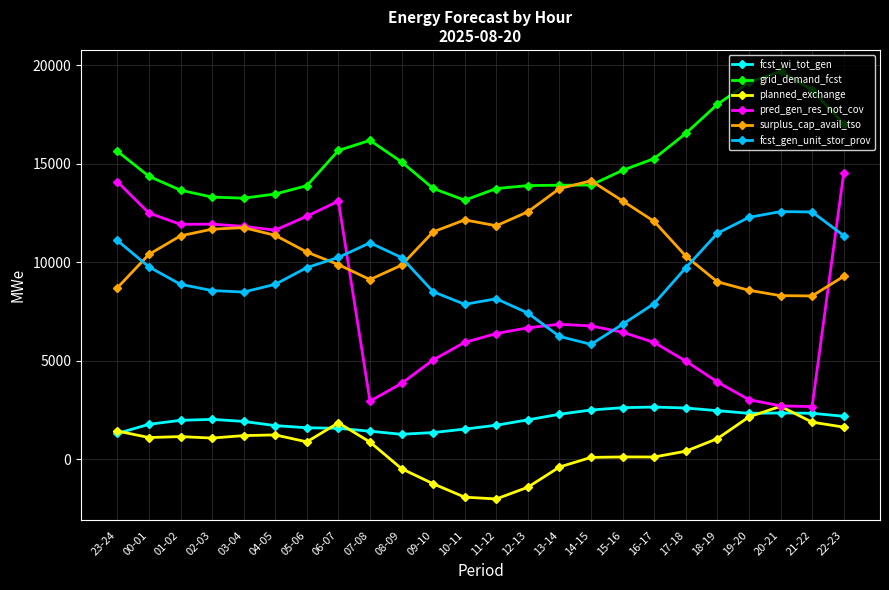

What is the highest value of the fcst_gen_unit_stor_prov series?

12580